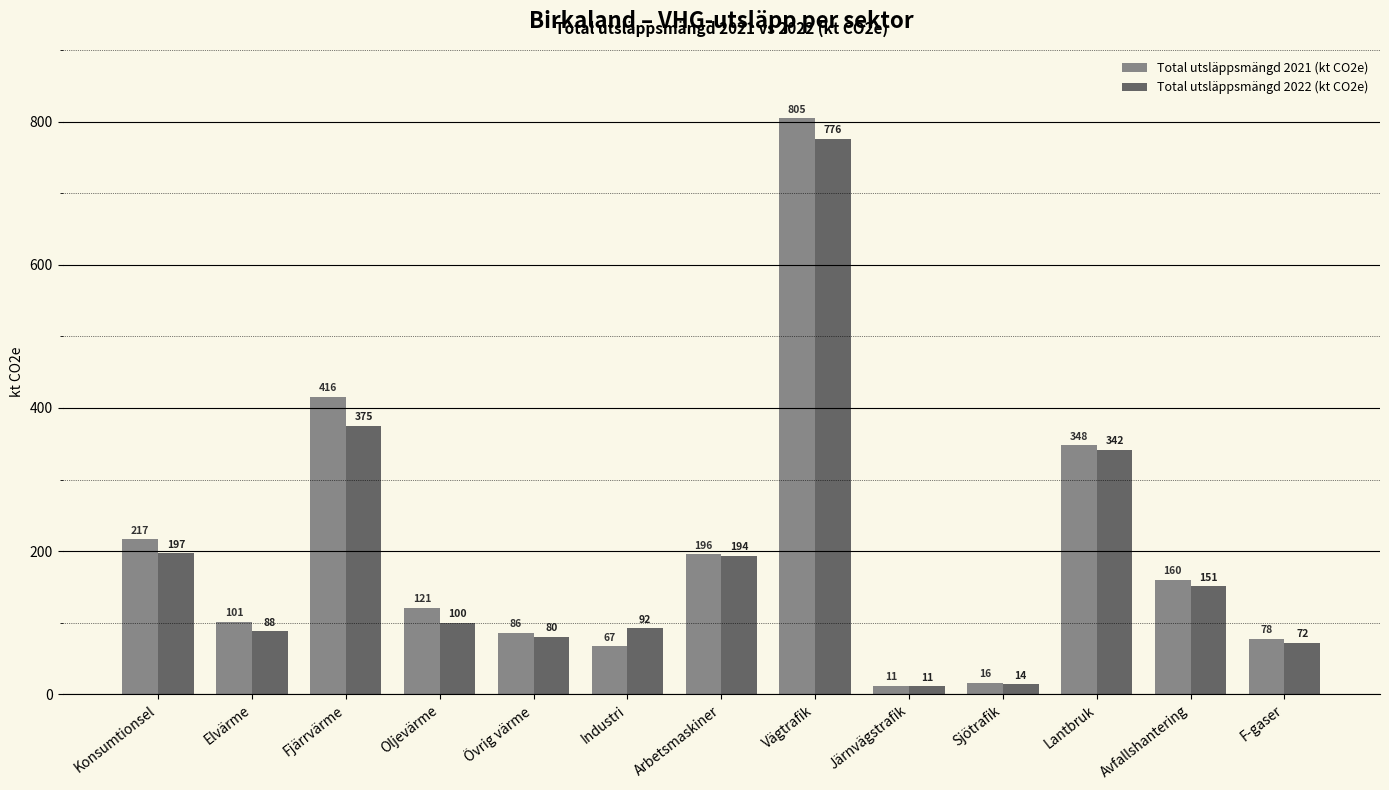

Is it true that Total utsläppsmängd 2022 (kt CO2e) equals 92.2 at Industri?

True